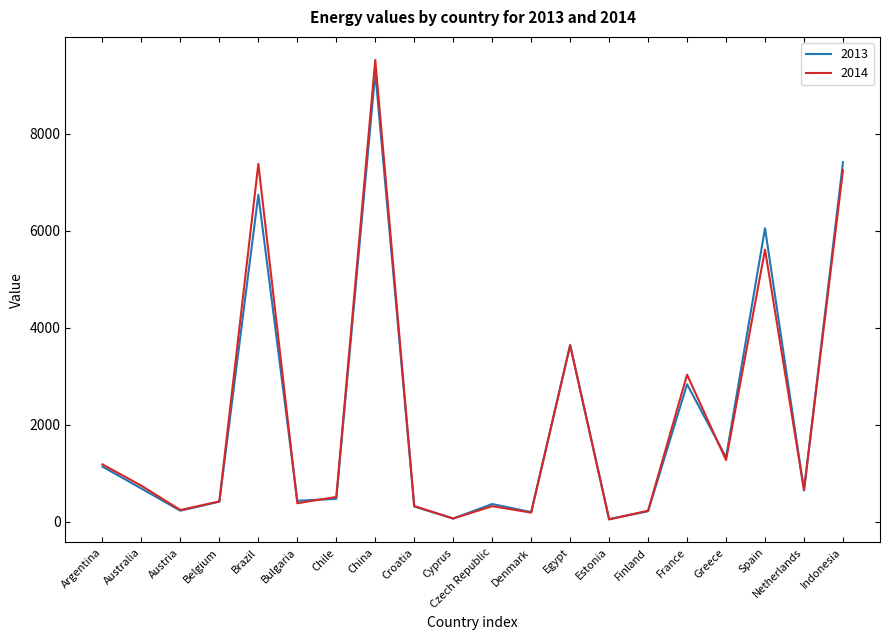

Does the chart have visible grid lines?

No